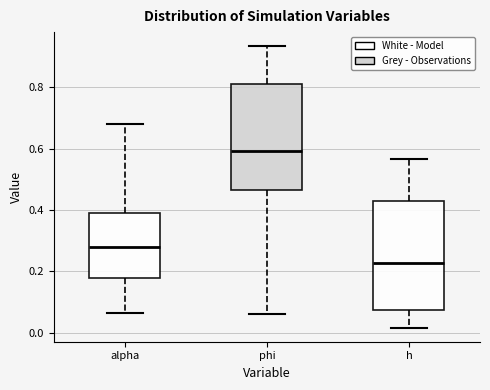

Which box's median line is the lowest?

h